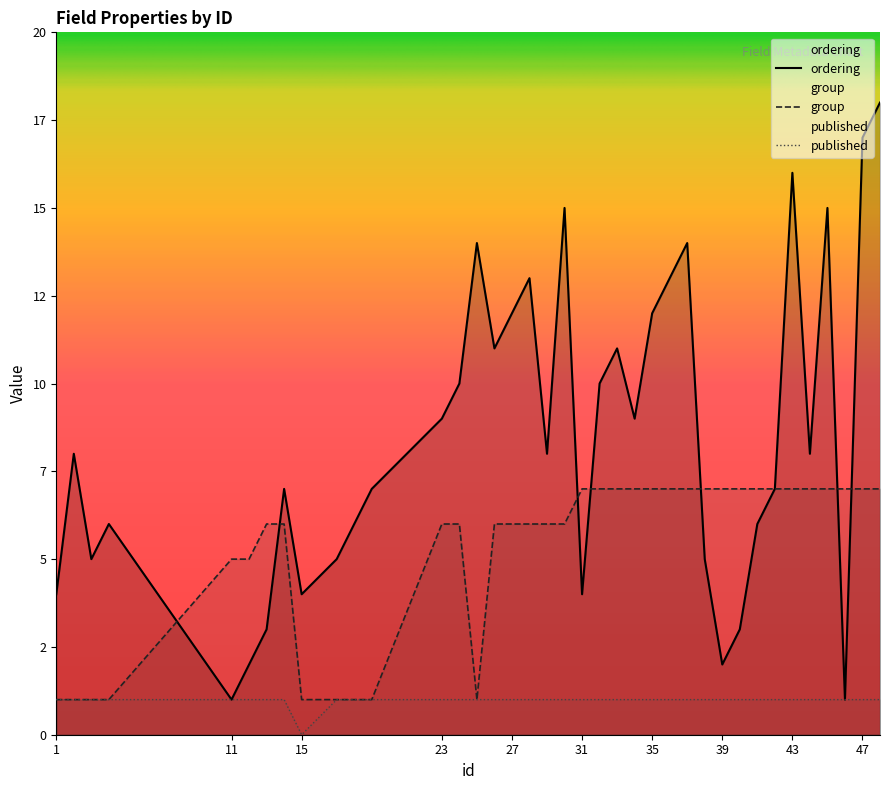

After their last crossing, which series has the higher values: group or ordering?

ordering